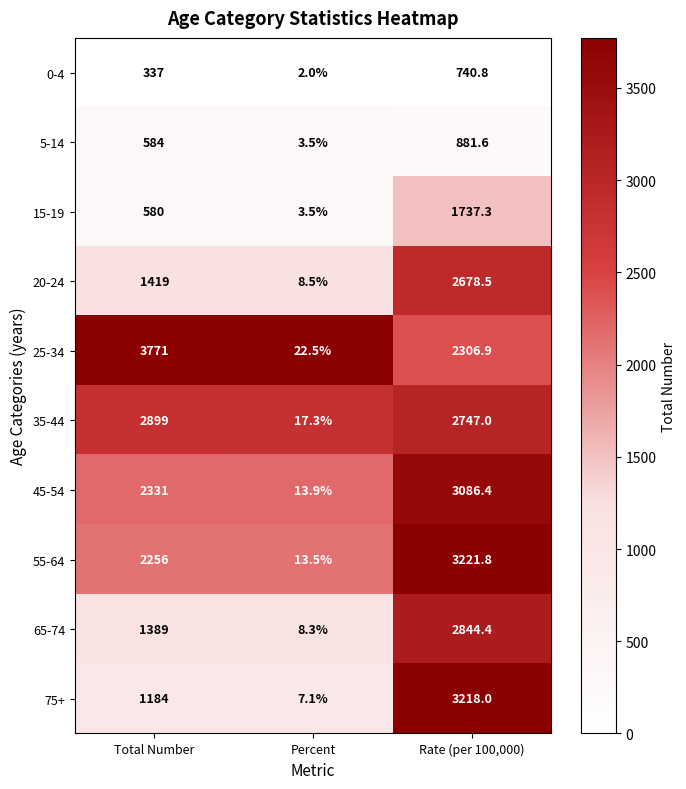

How many data points does each series have?

3